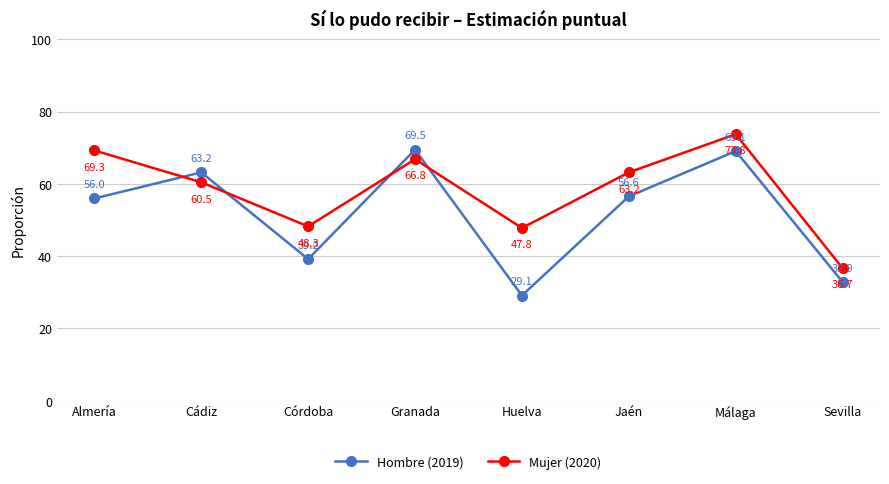

What is the minimum value for Mujer (2020)?

36.7